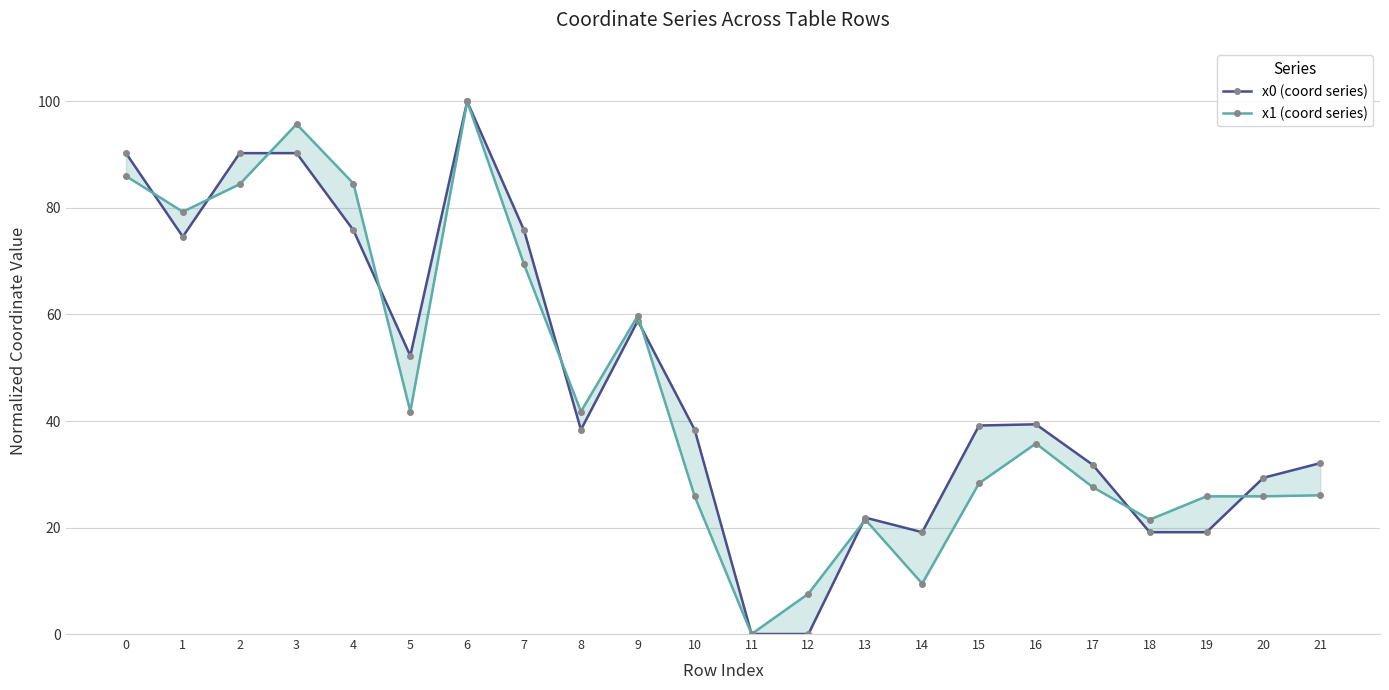

What is the difference between the x1 (coord series) values at 17 and 14?

18.1